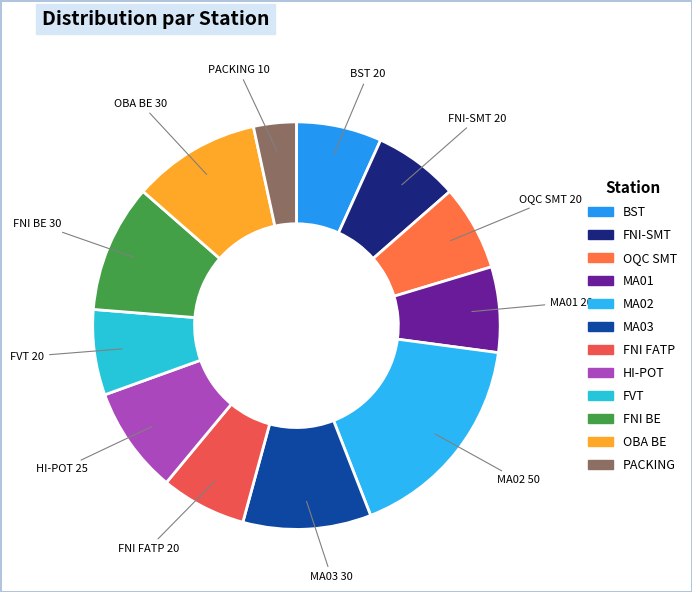

Is there a majority slice in this chart?

No